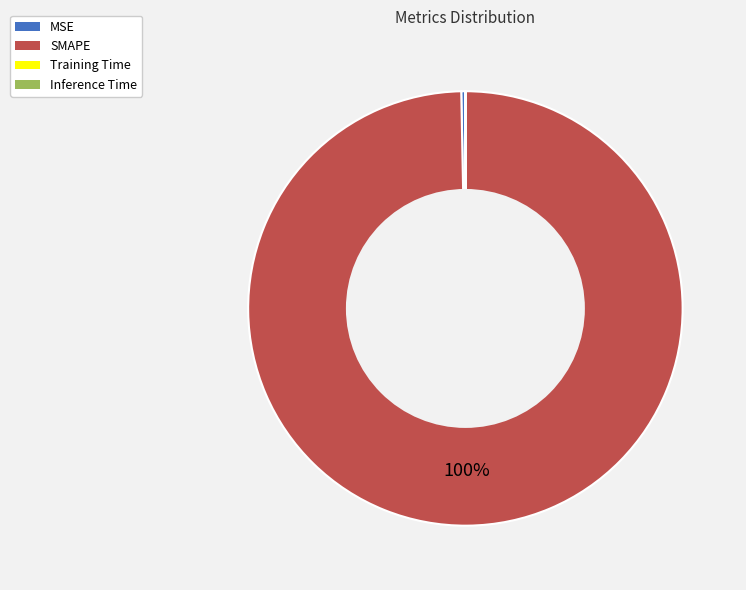

Is the sum of MSE and SMAPE greater than half?

Yes